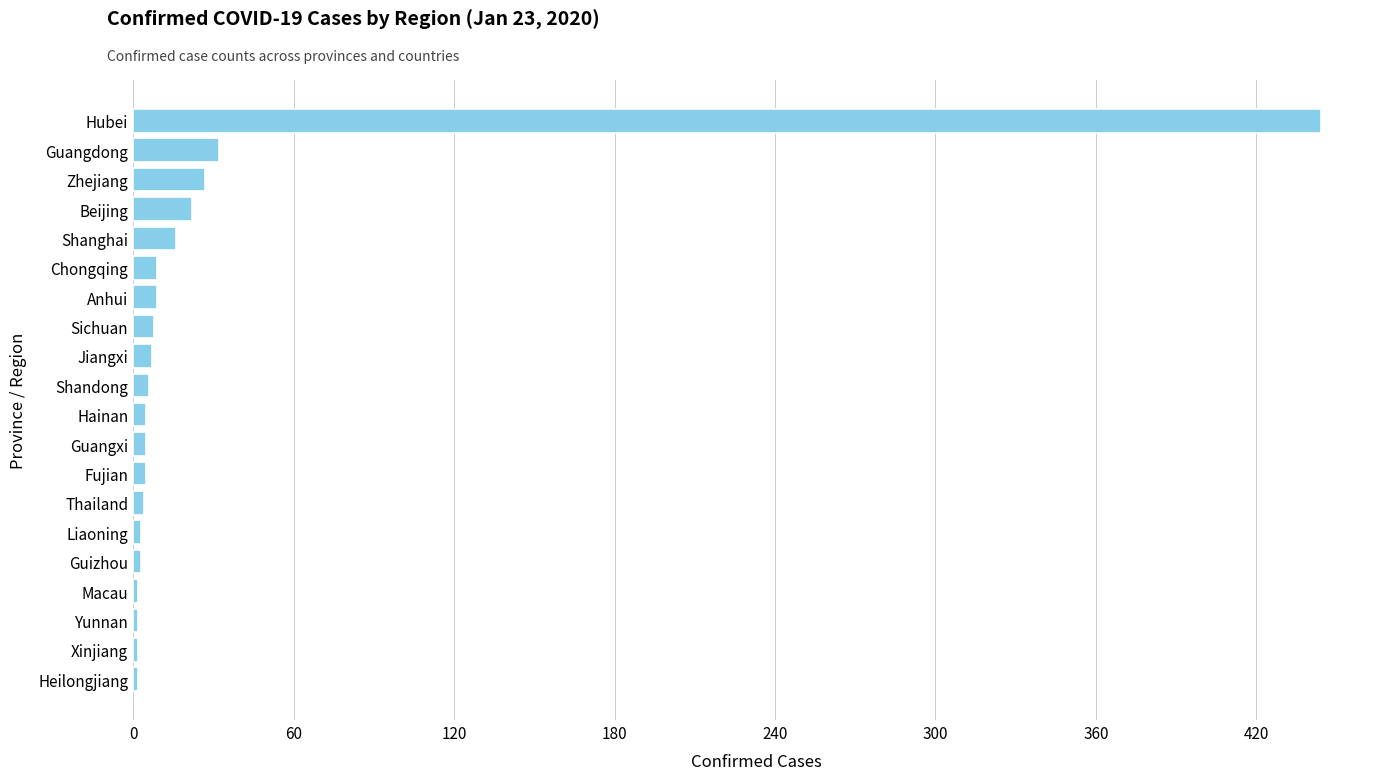

Between Heilongjiang and Zhejiang, which is larger?

Zhejiang